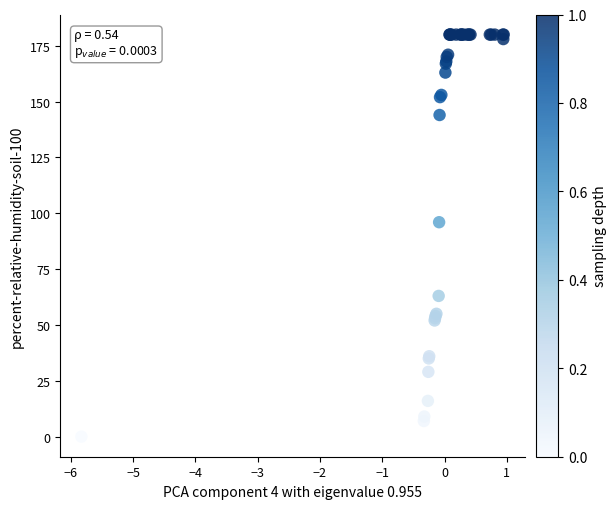

What Y value in the scatter plot is closest to 90?

96